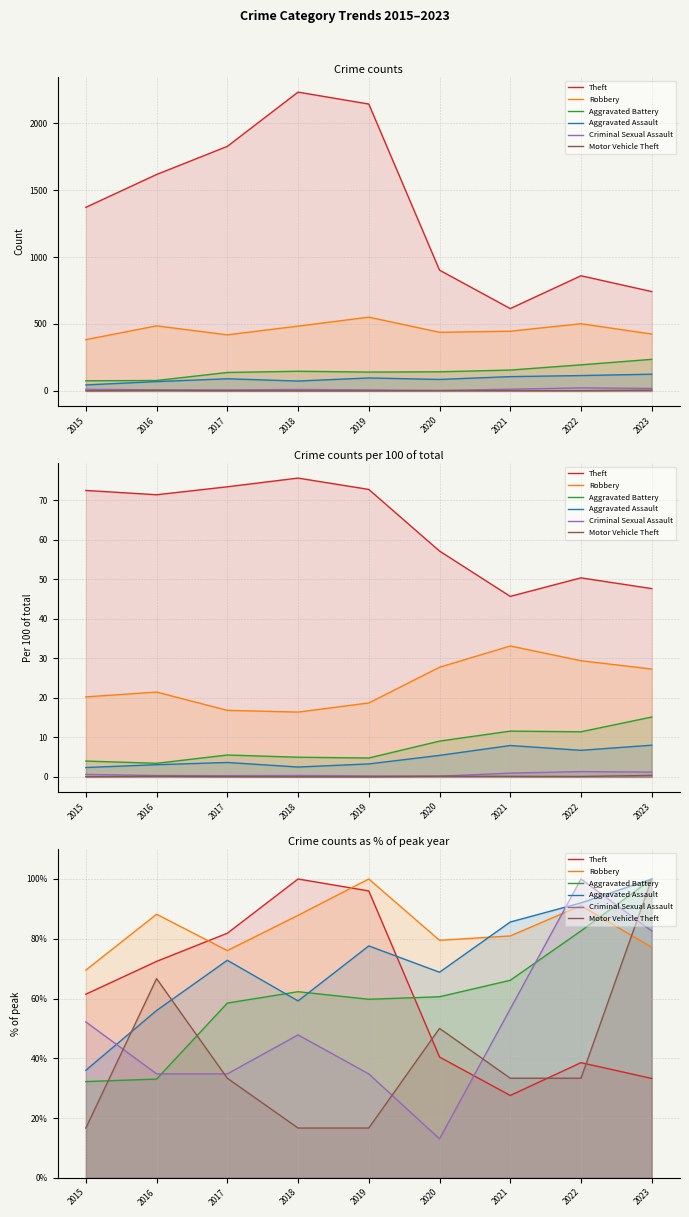

Where is the first local maximum for Robbery?

2016